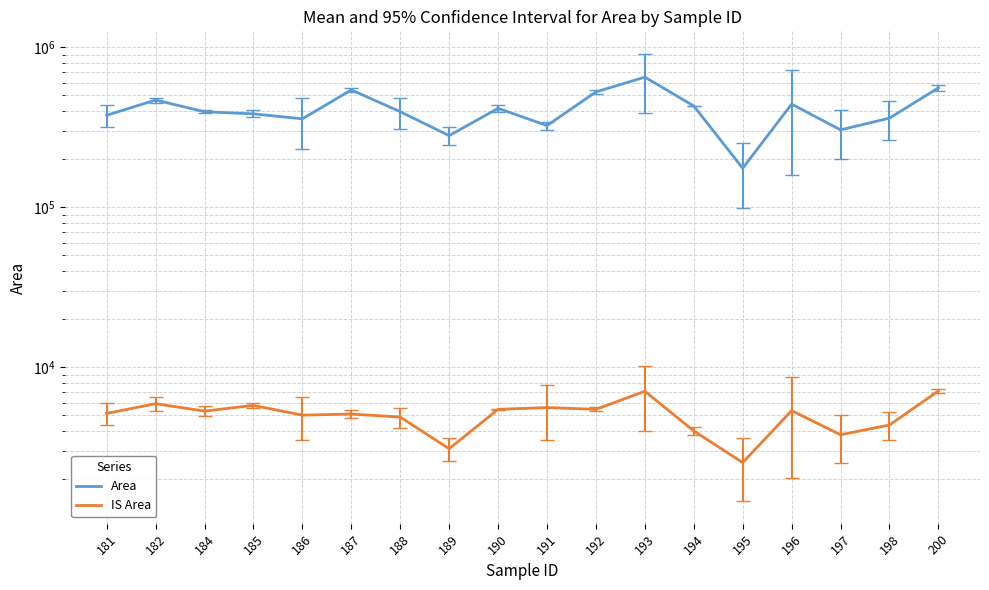

What is the maximum value for Area?

650020.6